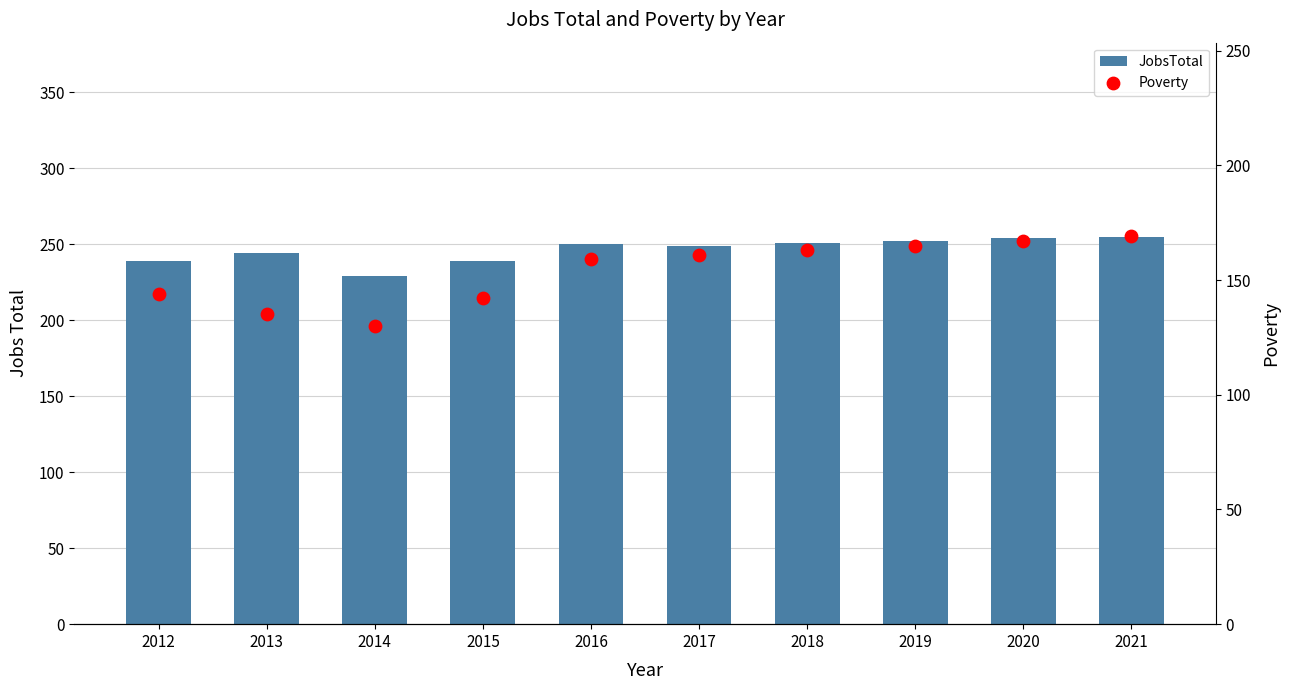

At how many categories does at least one series exceed 185?

10